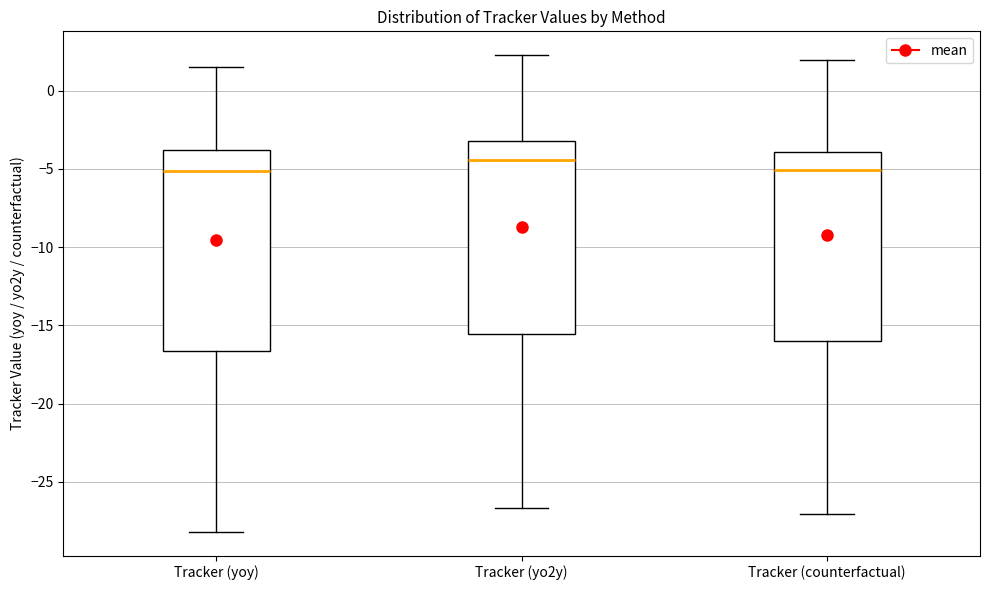

Reading left to right, transcribe this box plot: for each box, give where its median line is, the range the box spans, and where its two whiskers end, as read against the y-axis. The values are not printed on the chart, so give them approximately, as read against the axis.

Tracker (yoy): median -5.0, box -16.5 to -4.0, whiskers -28.0 to 1.5
Tracker (yo2y): median -4.5, box -15.5 to -3.5, whiskers -26.5 to 2.5
Tracker (counterfactual): median -5.0, box -16.0 to -4.0, whiskers -27.0 to 2.0